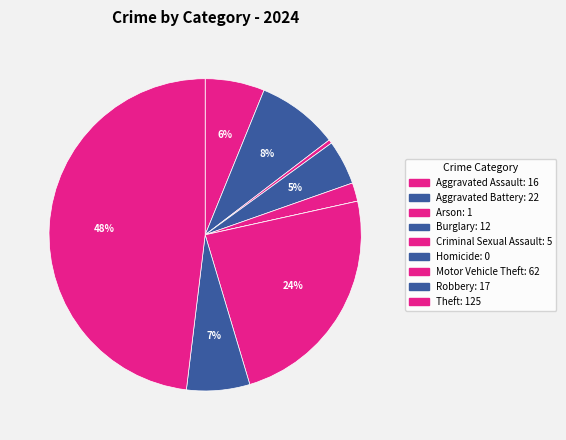

How many segments does this pie chart have?

9